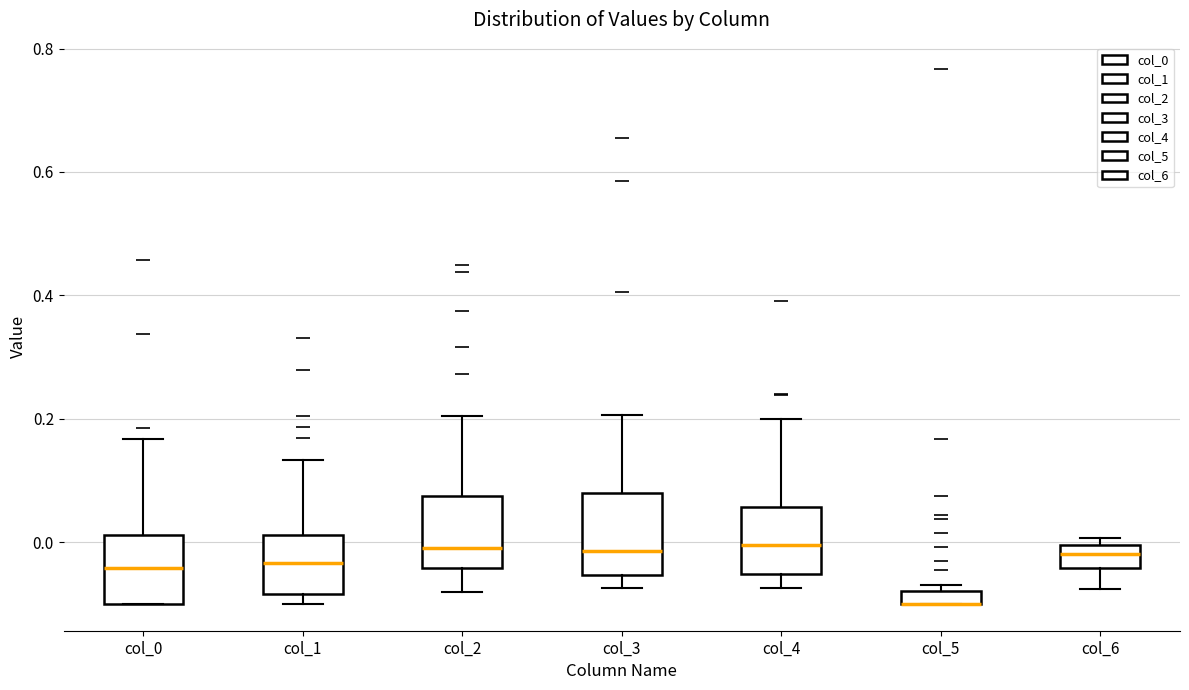

Where does the lower whisker of the box for col_3 end on the y-axis? The values are not printed on the chart, so give them approximately, as read against the axis.

-0.08